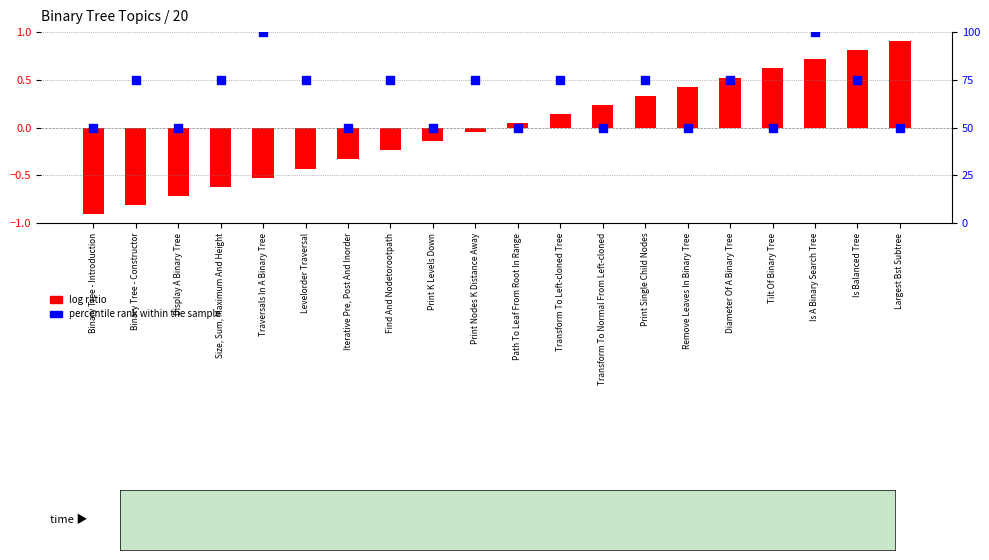

What is the total value across all series at Find And Nodetorootpath?

74.8